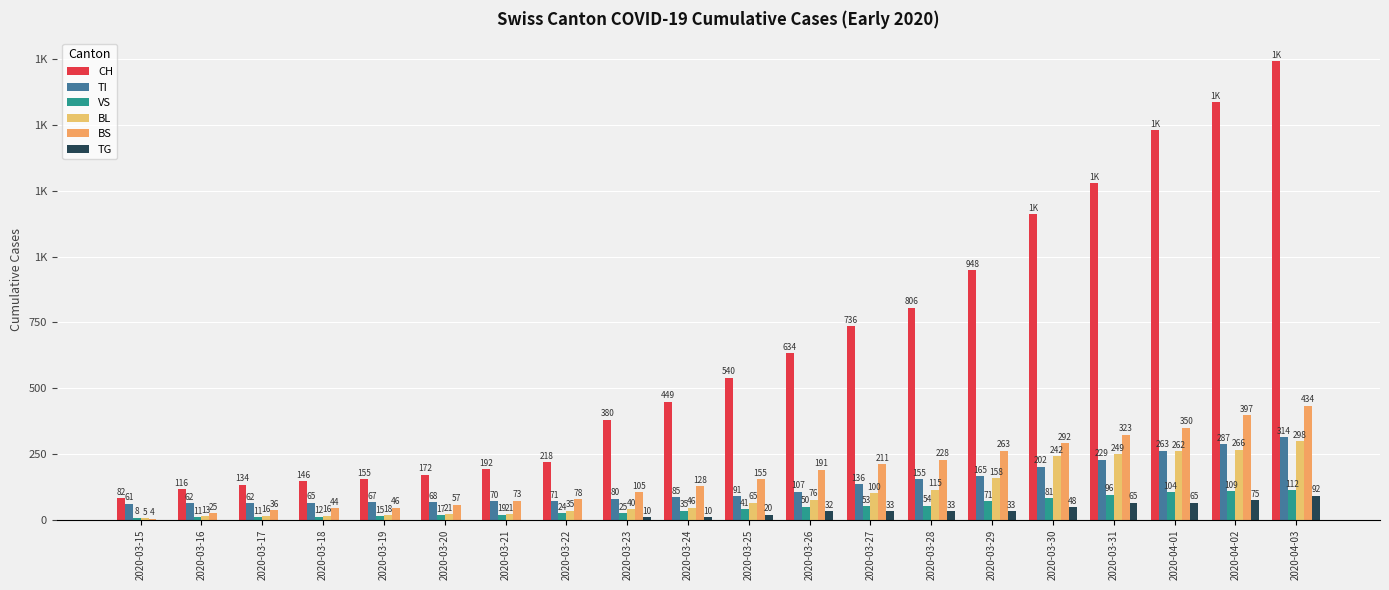

Reading left to right, transcribe all the data shown in this chart.

CH: 82	116	134	146	155	172	192	218	380	449	540	634	736	806	948	1160	1279	1480	1588	1742
TI: 61	62	62	65	67	68	70	71	80	85	91	107	136	155	165	202	229	263	287	314
VS: 8	11	11	12	15	17	19	24	25	35	41	50	53	54	71	81	96	104	109	112
BL: 5	13	16	16	18	21	21	35	40	46	65	76	100	115	158	242	249	262	266	298
BS: 4	25	36	44	46	57	73	78	105	128	155	191	211	228	263	292	323	350	397	434
TG: 0	0	0	0	0	0	0	0	10	10	20	32	33	33	33	48	65	65	75	92